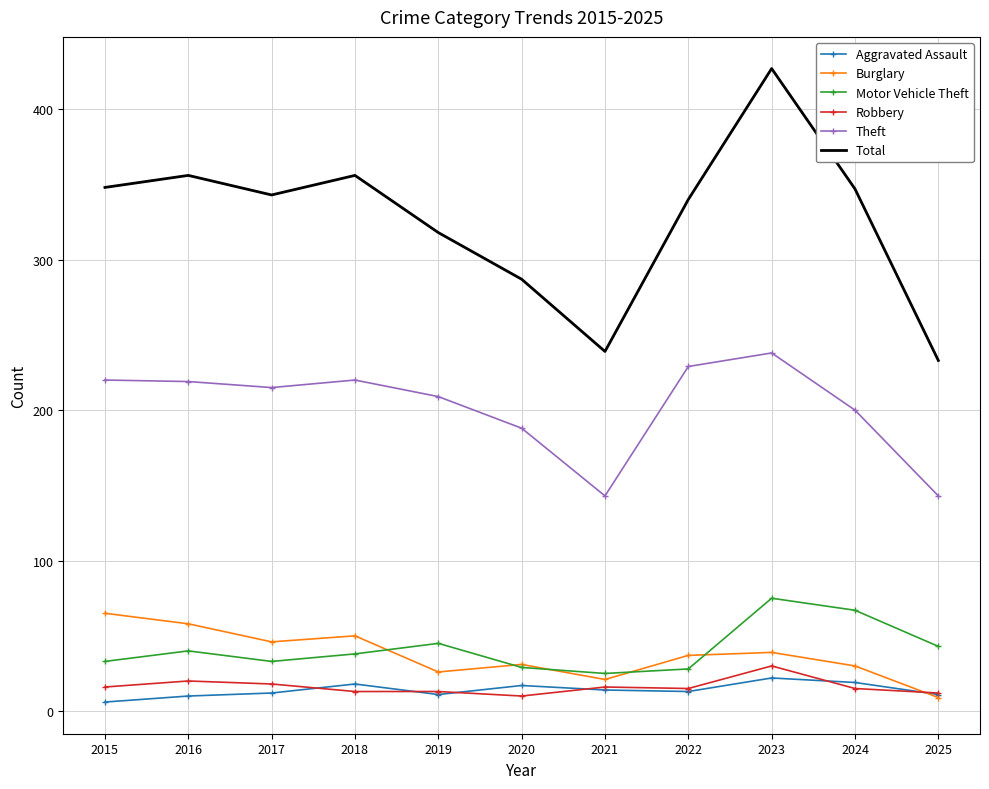

What is the difference between the highest and lowest values at 2017?

331